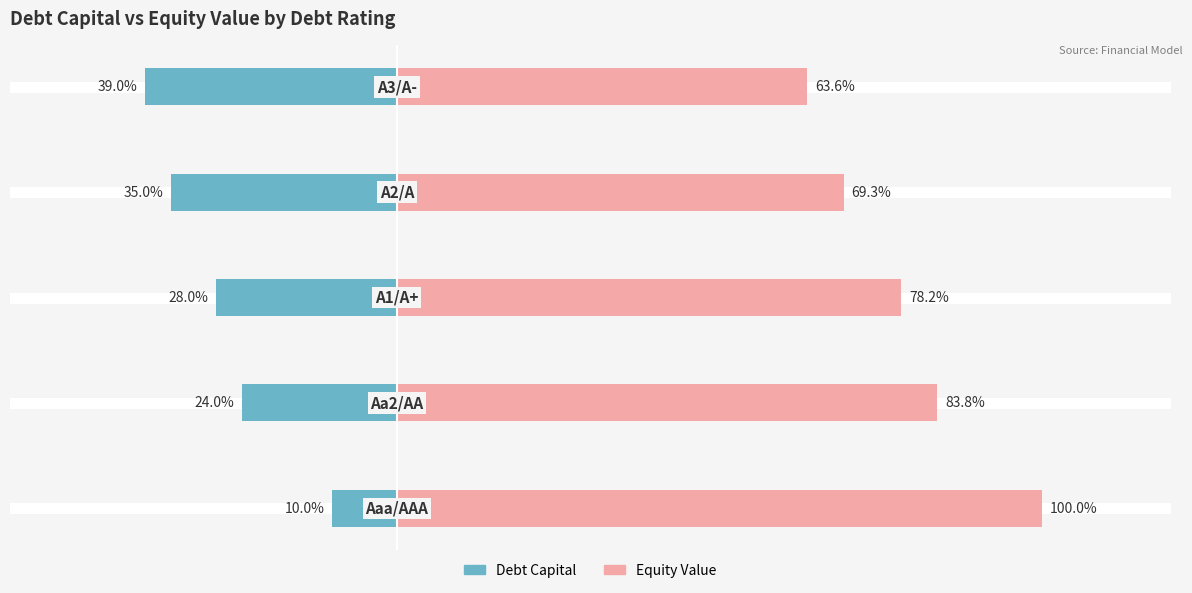

Rank the series by their average value, from highest to lowest.

Equity Value (% of max), Debt Capital (% × 100)